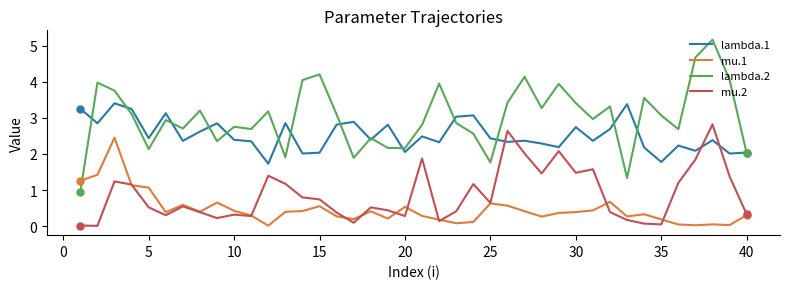

What is the maximum value shown in the chart?

5.2